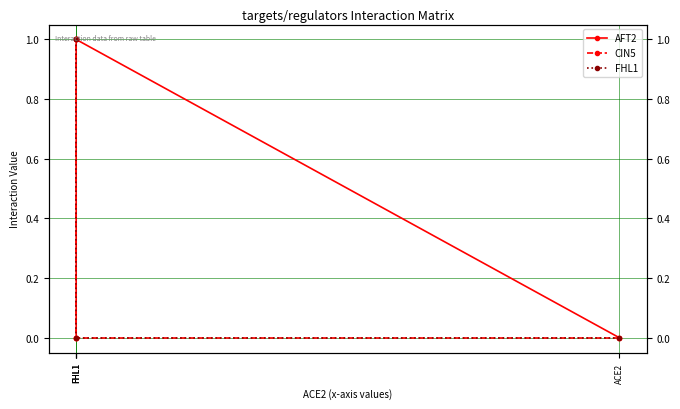

At which label does CIN5 reach its peak?

FHL1